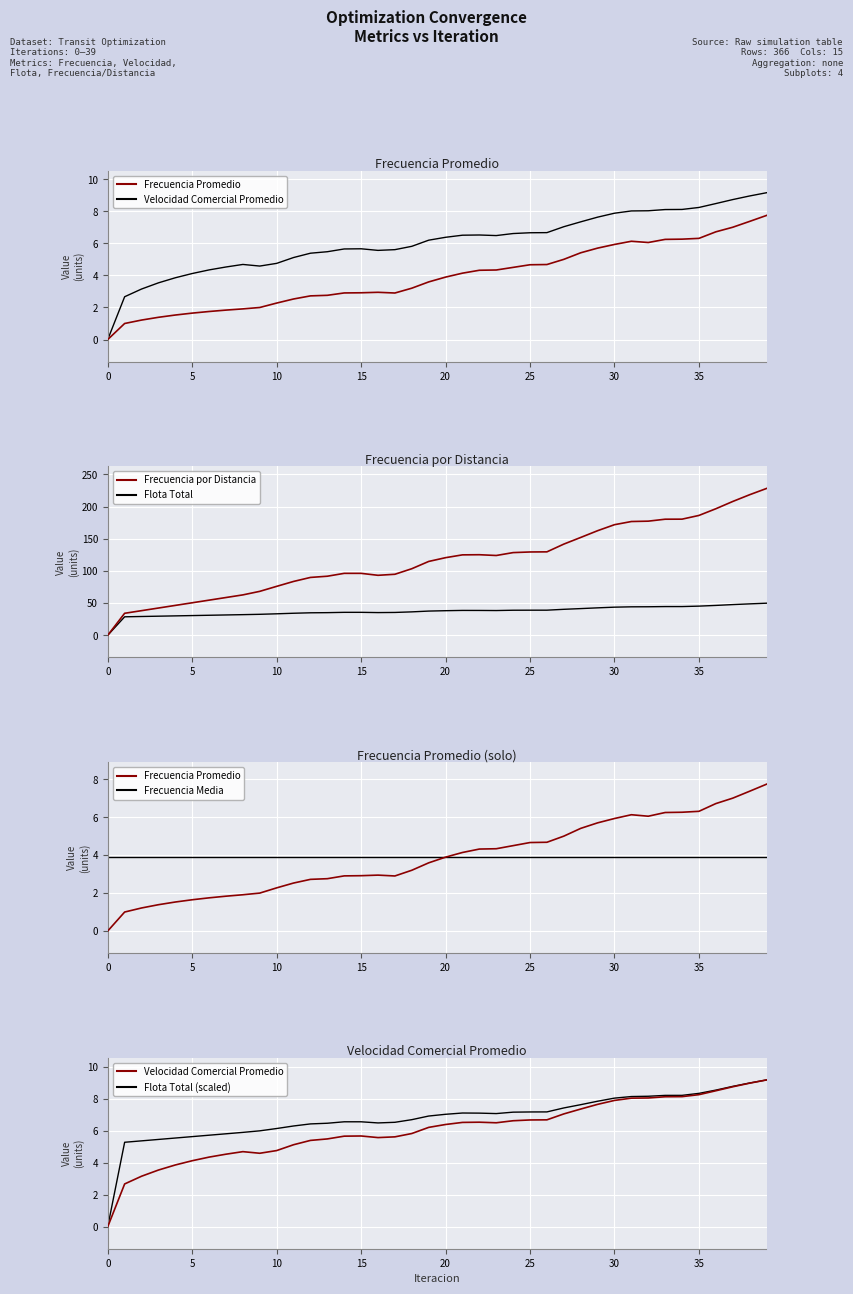

What value does the Velocidad Comercial Promedio series have at 22?

6.5